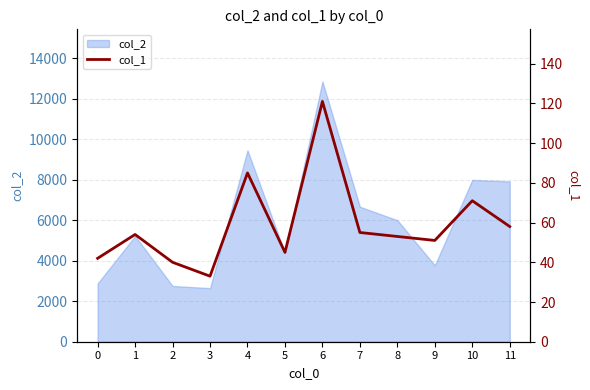

How many data points does each series have?

12